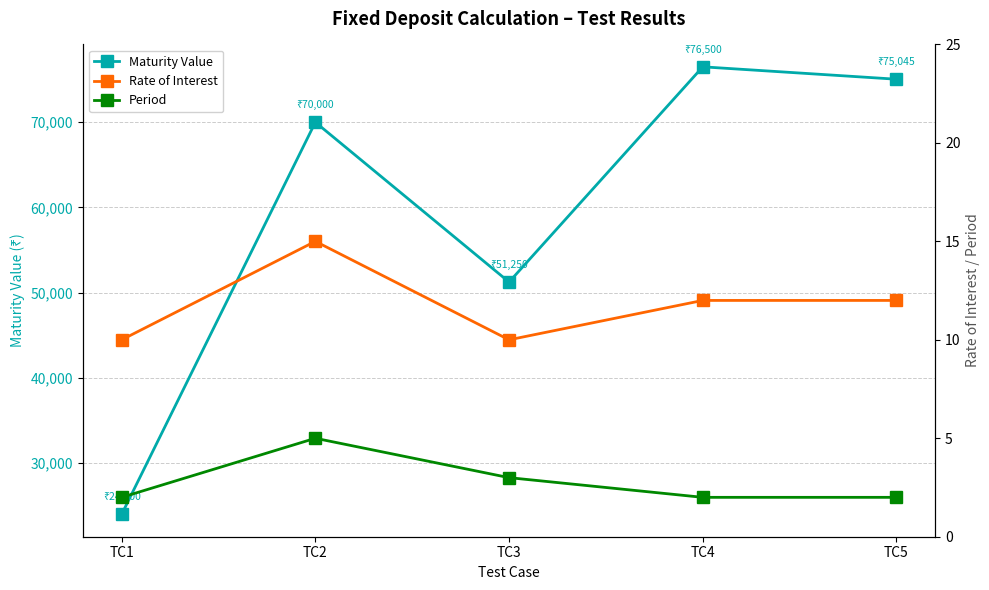

What value does the Maturity Value series have at TC1?

24000.0